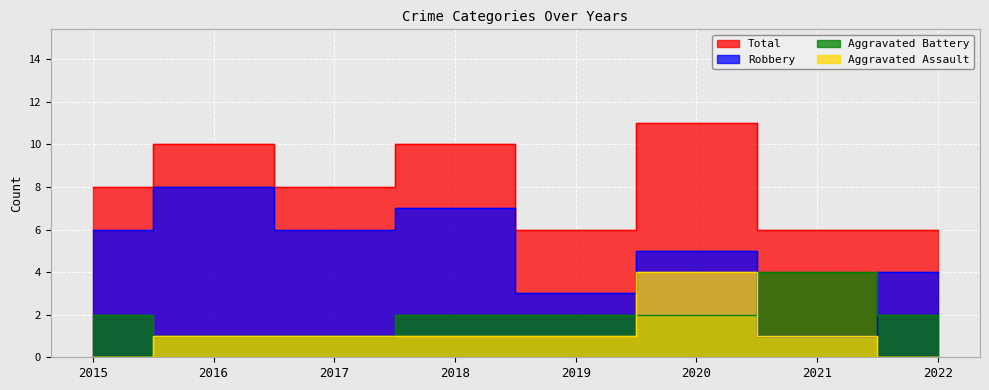

Does the chart display data point markers on the line(s)?

No